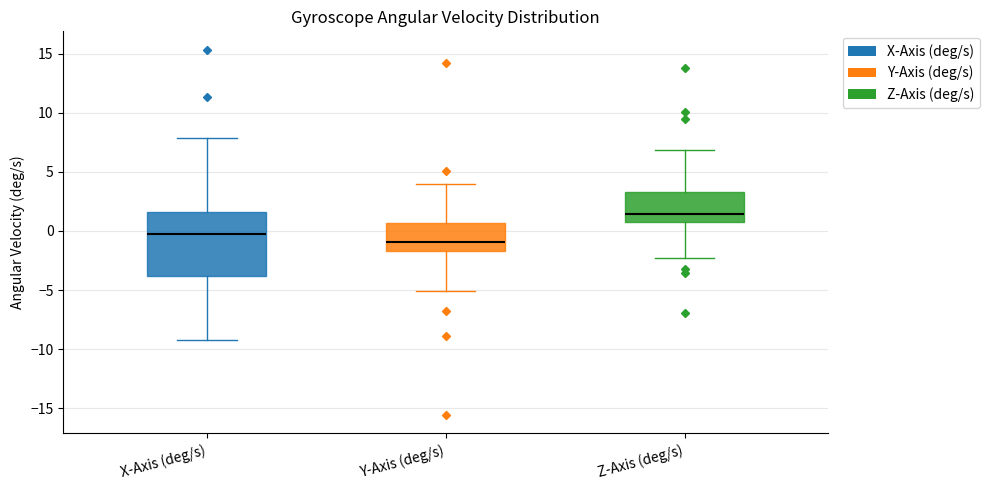

Comparing the boxes themselves (not the whiskers), which one is the tallest?

X-Axis (deg/s)